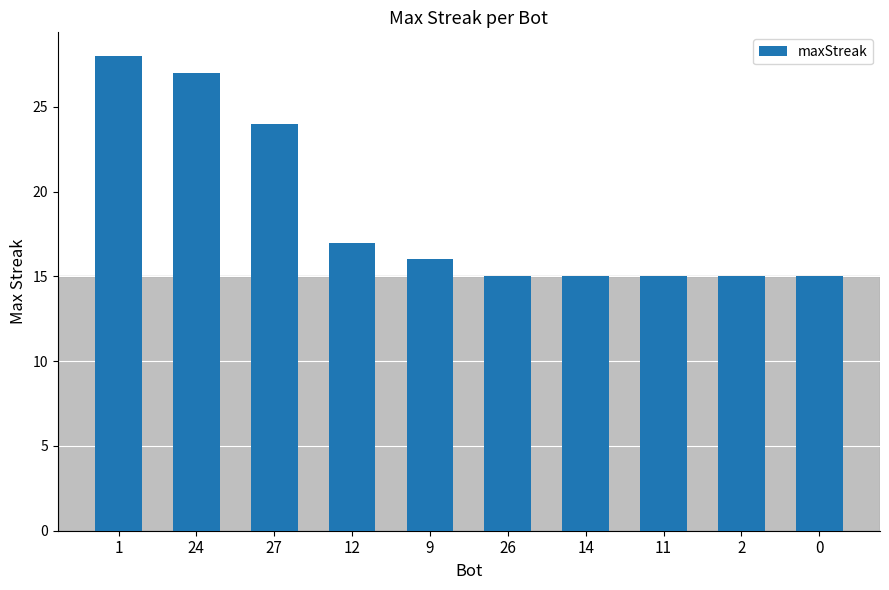

How many data points does each series have?

10